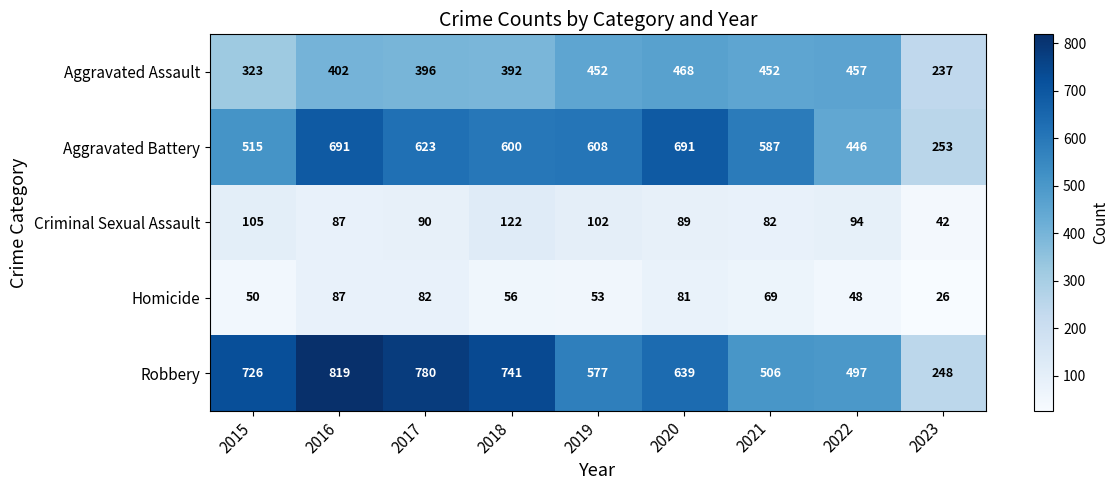

Which category has the lowest value across all series?

2023